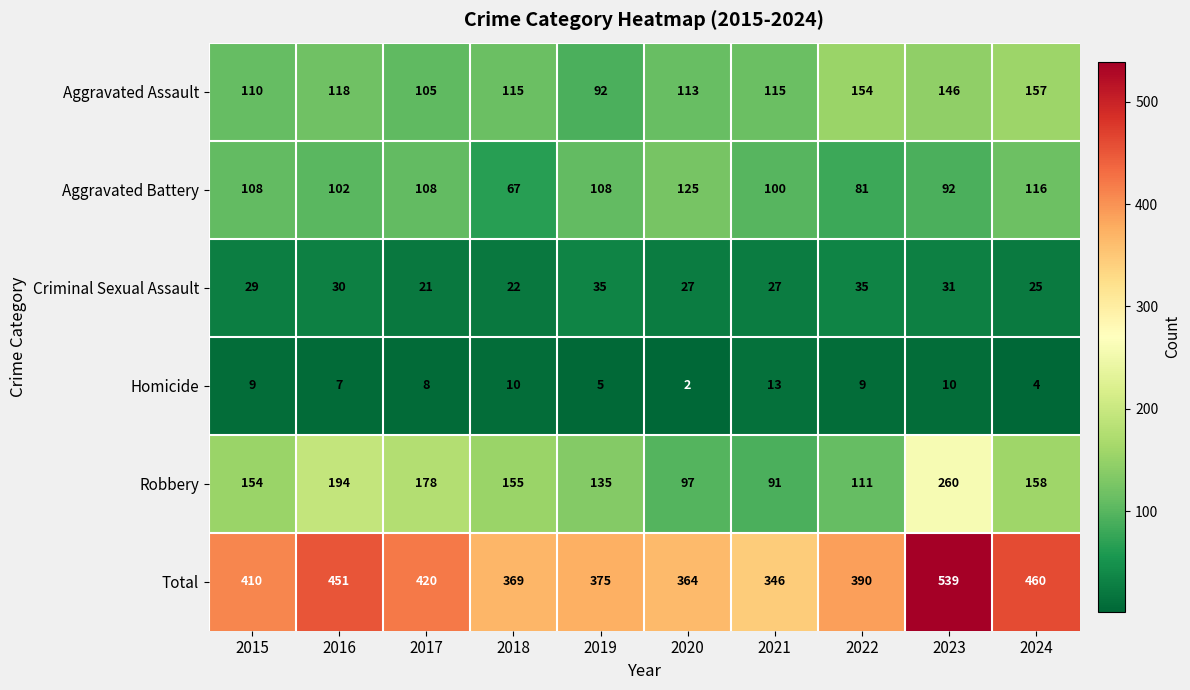

Where does the Robbery series first go above 155?

2016